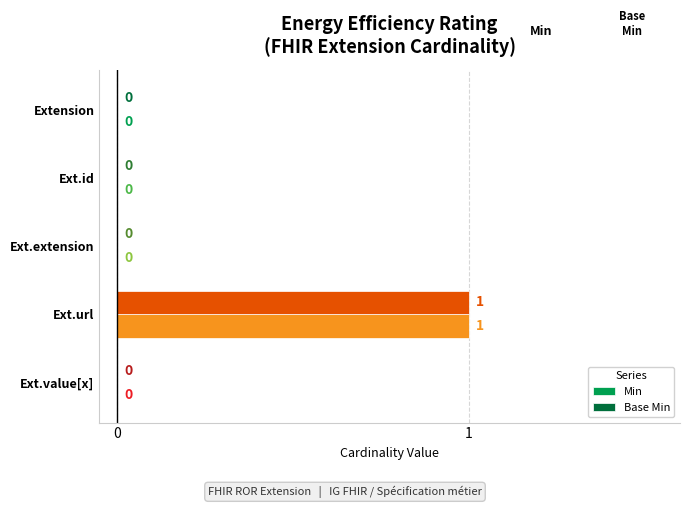

At which category is the sum across all series the highest?

Ext.url